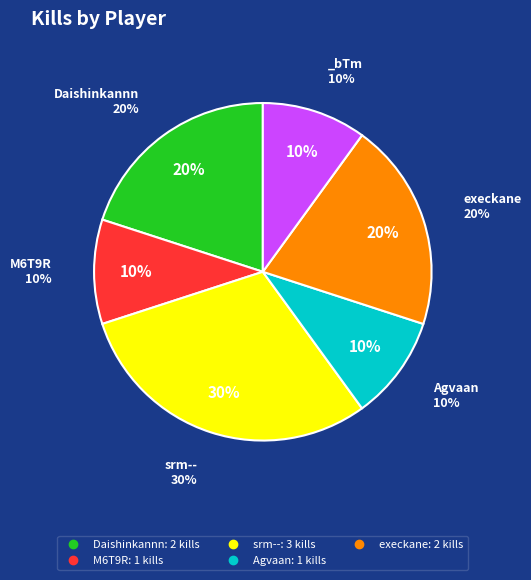

Approximately how many times larger is the value at M6T9R compared to execkane?

0.5